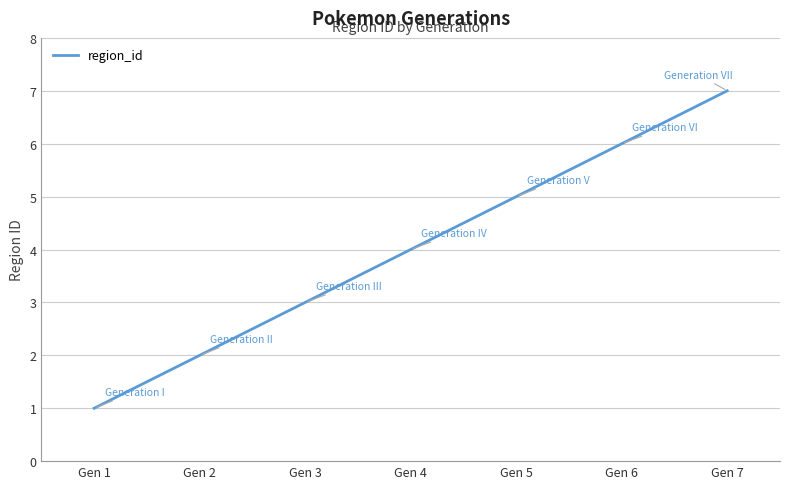

How many lines are shown in the chart?

1